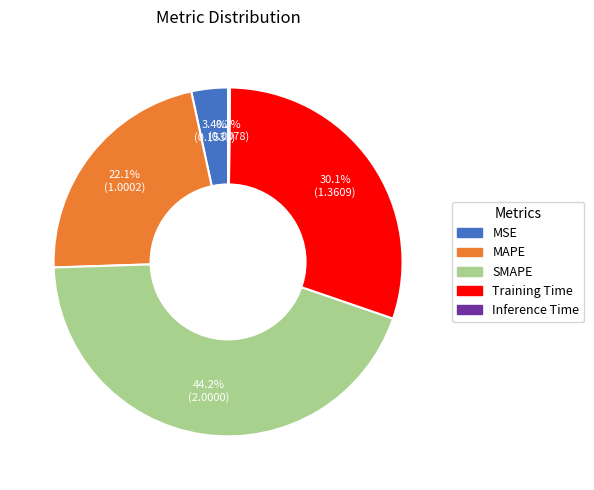

The MAPE slice represents 22% of the pie. True or false?

True